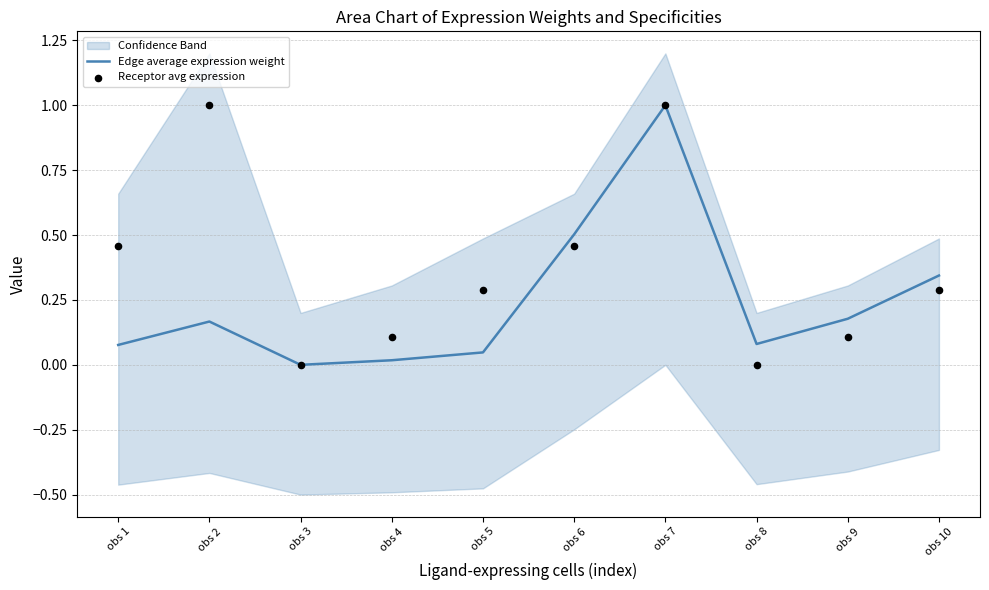

At which label does Edge average expression weight reach its peak?

obs 7